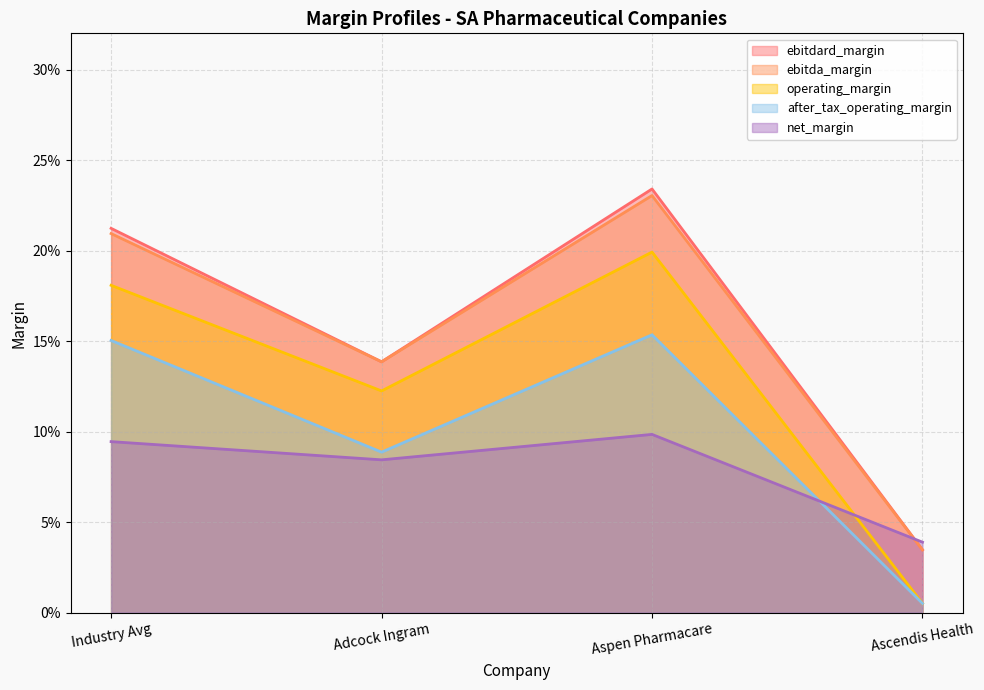

Rank the series by their maximum value, from lowest to highest.

net_margin, after_tax_operating_margin, operating_margin, ebitda_margin, ebitdard_margin